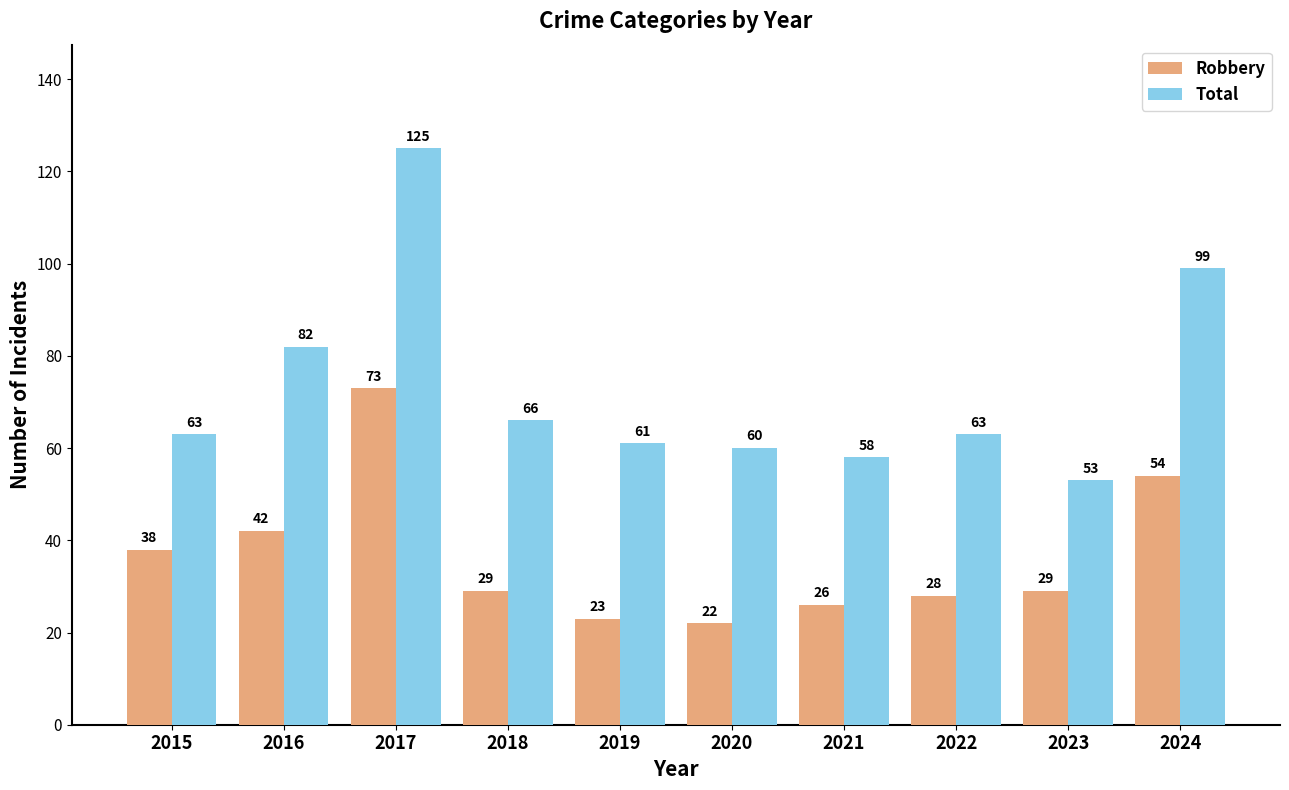

Reading left to right, extract all data points from this chart.

Robbery: 2015=38	2016=42	2017=73	2018=29	2019=23	2020=22	2021=26	2022=28	2023=29	2024=54
Total: 2015=63	2016=82	2017=125	2018=66	2019=61	2020=60	2021=58	2022=63	2023=53	2024=99